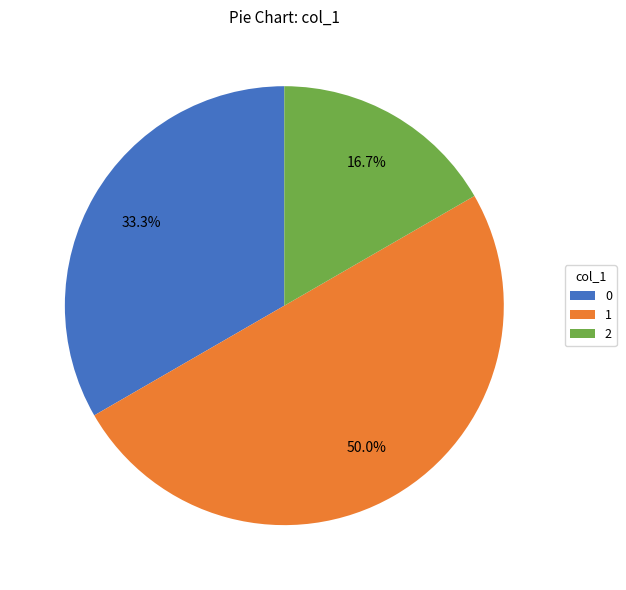

How many segments does this pie chart have?

3